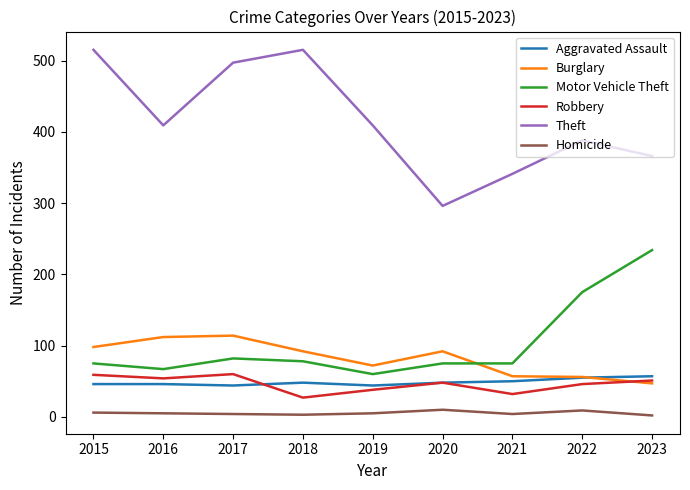

The Burglary series shows 114 at 2017. True or false?

True